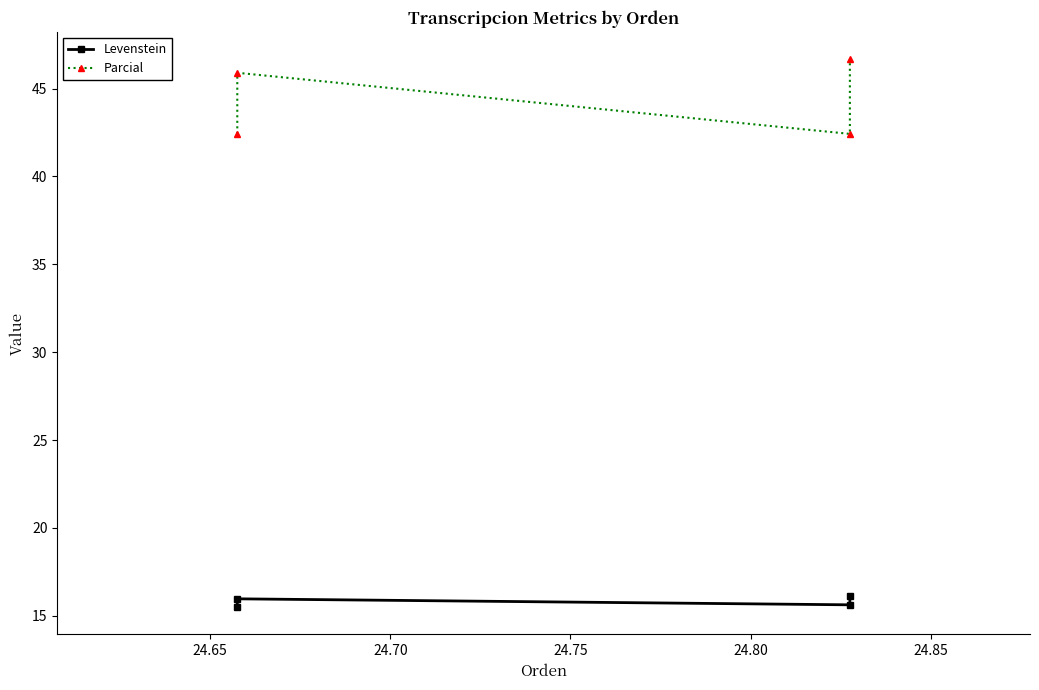

What is the average value of the Parcial series?

44.4